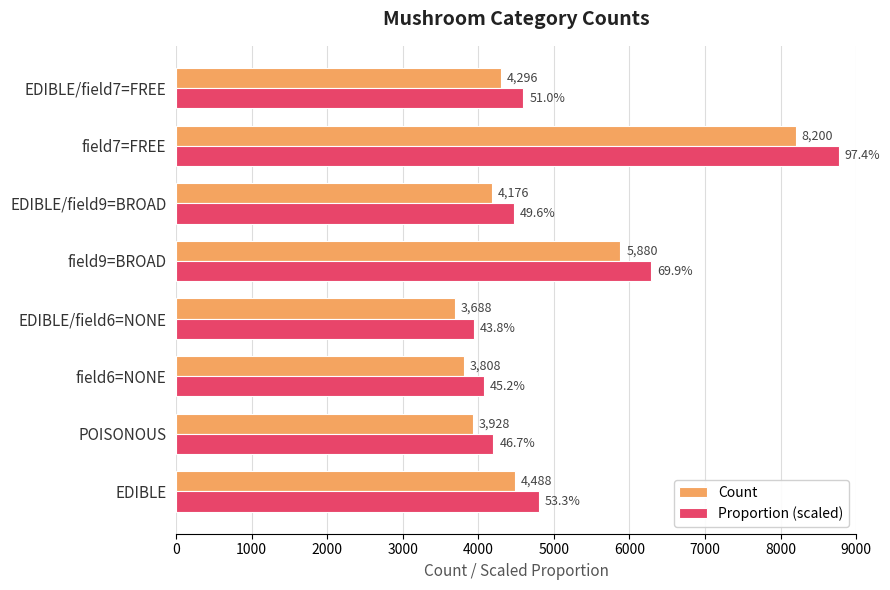

What is the minimum value for Count?

3688.0